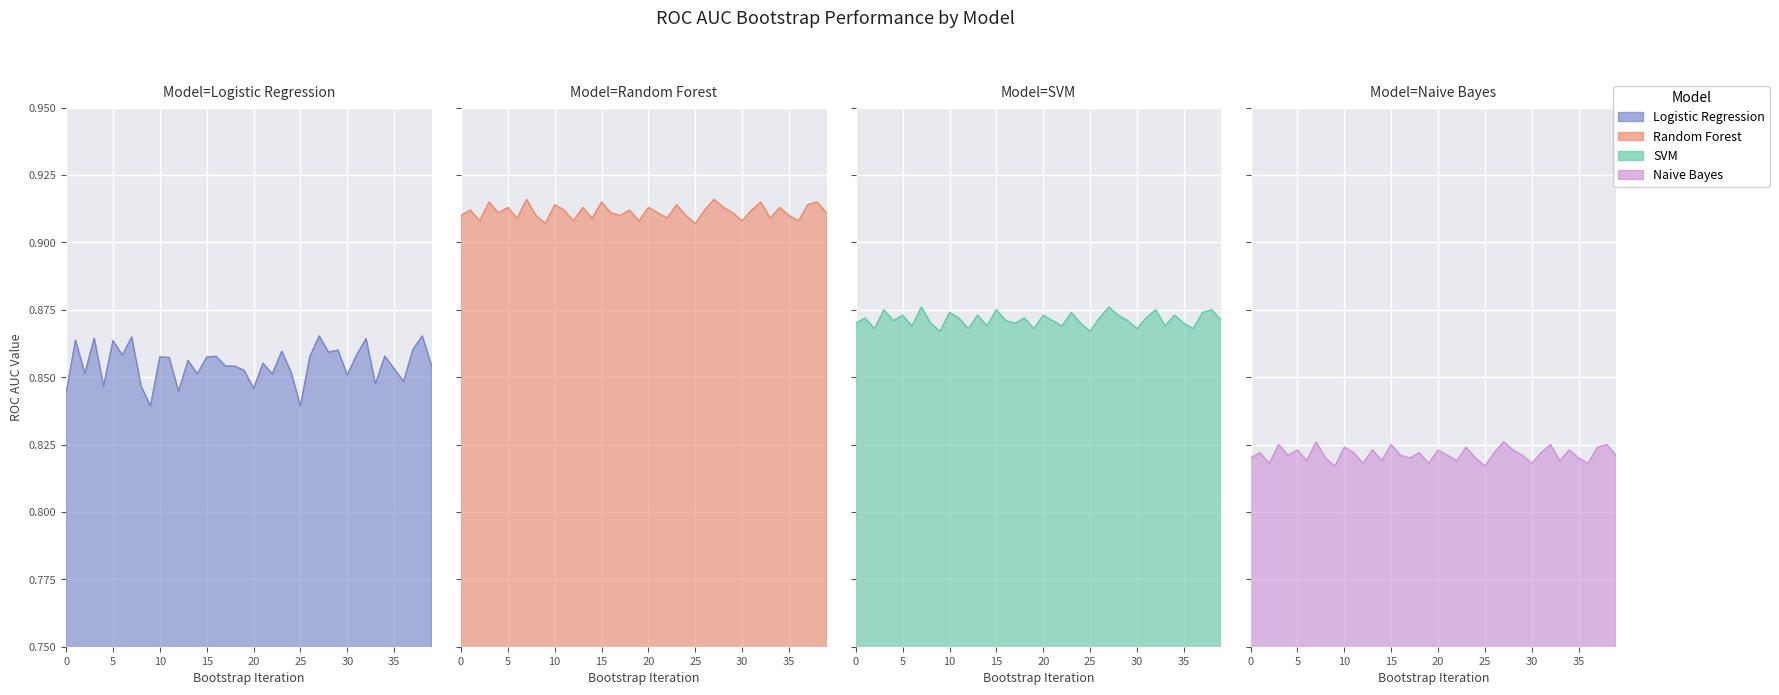

How many interior local valleys does the Logistic Regression series have?

13